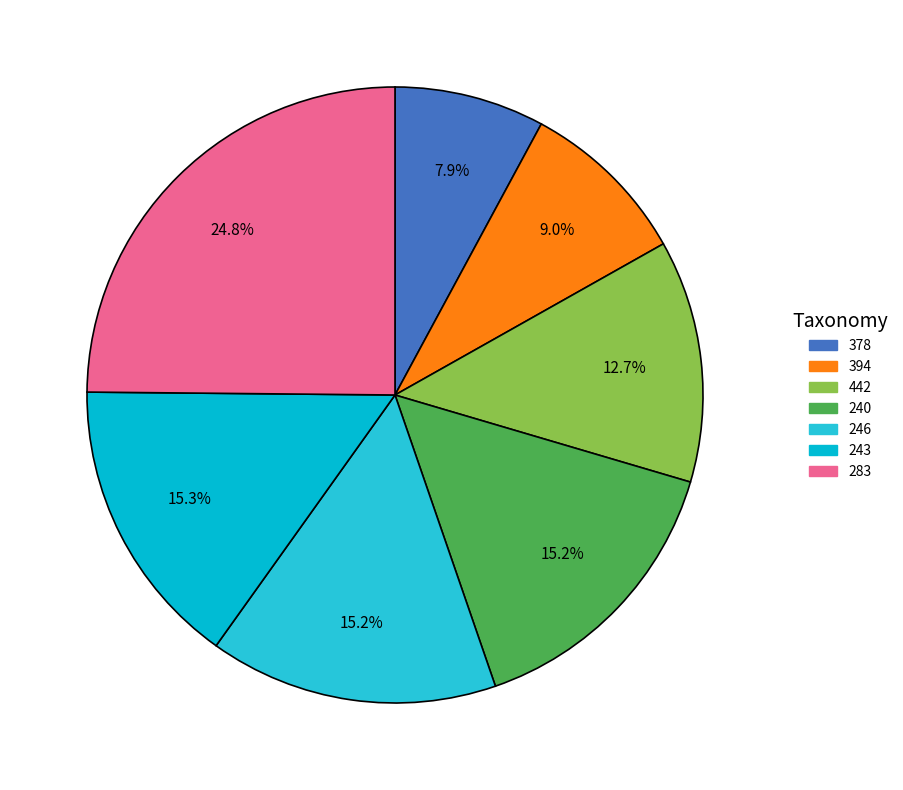

How many segments does this pie chart have?

7